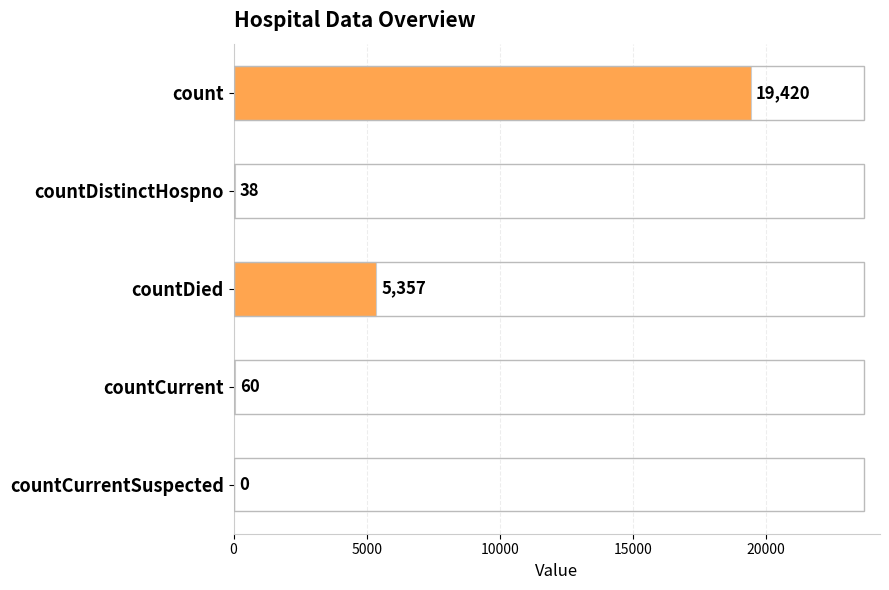

What is the greatest value displayed?

19420